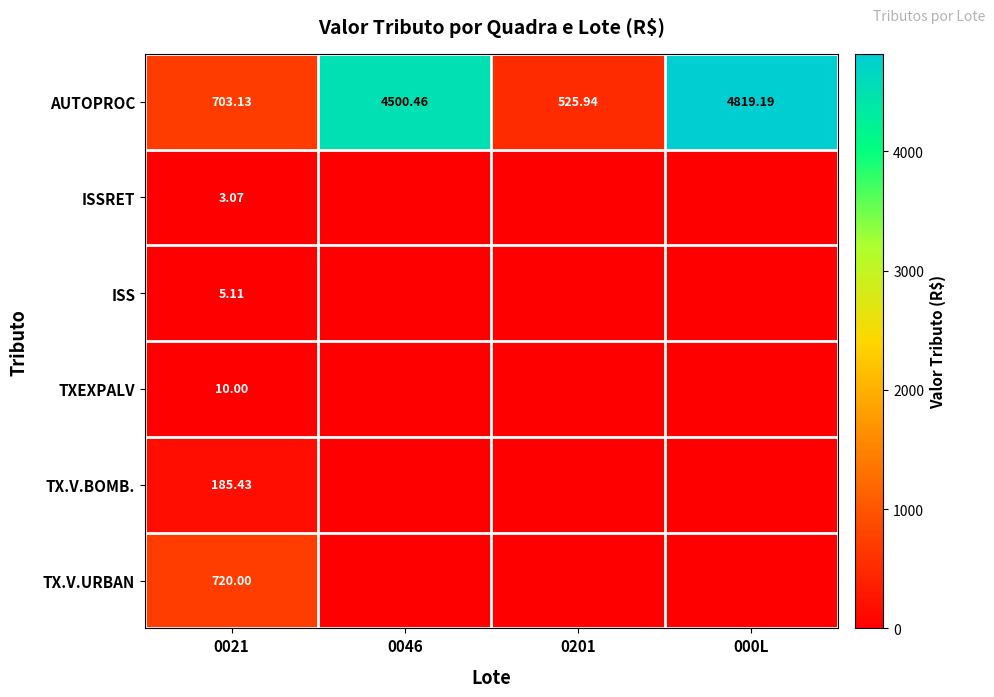

At which category does the chart reach its peak across all series?

000L